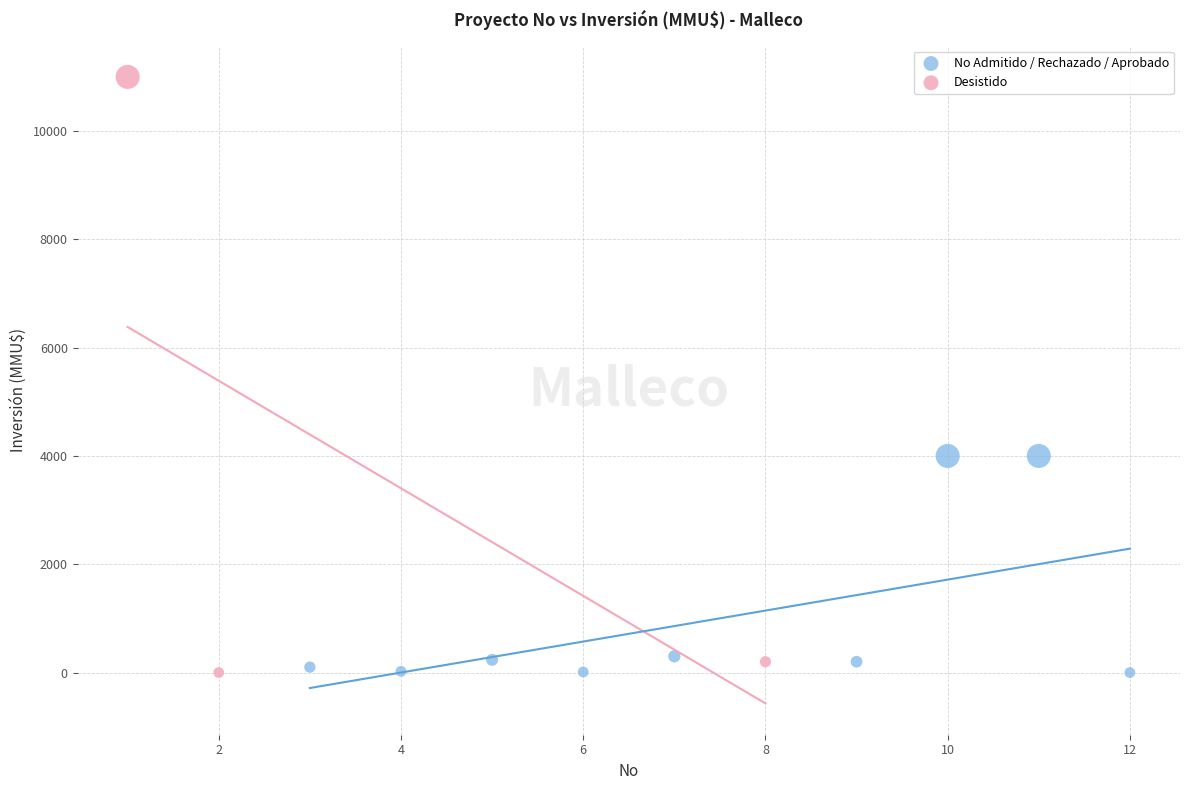

Which series contains the highest Y value?

Desistido